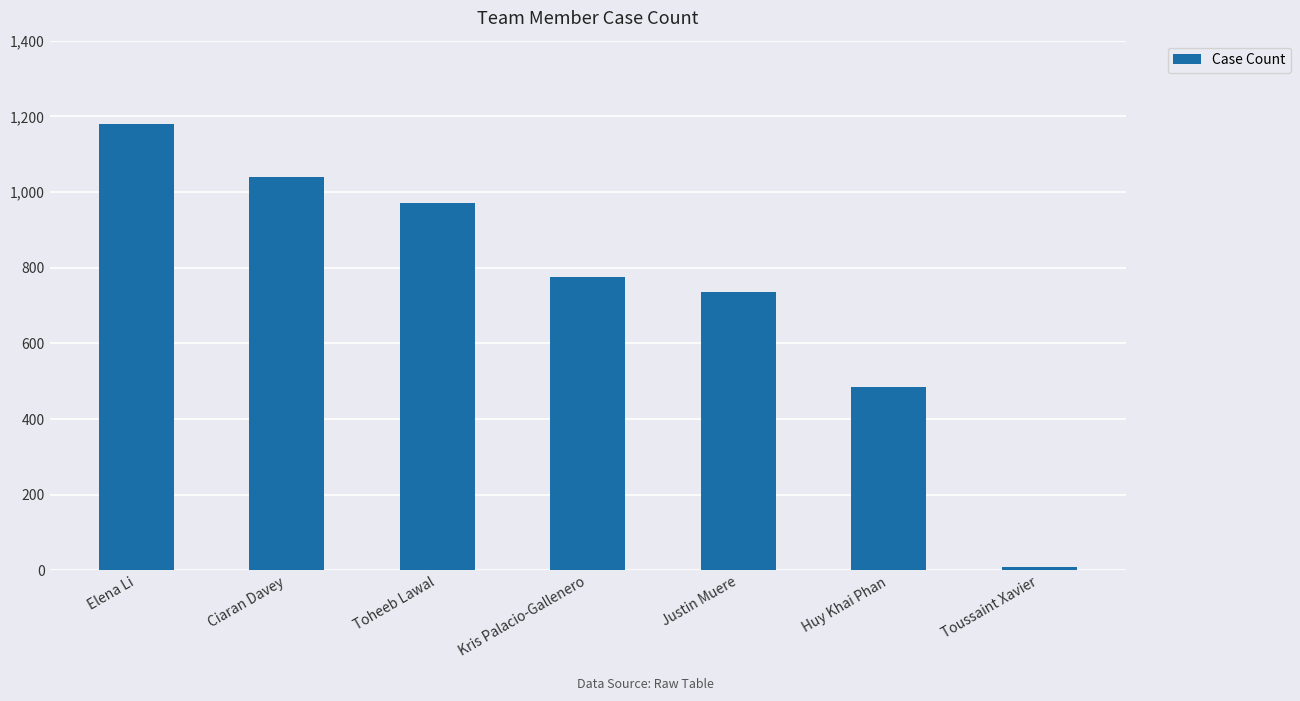

What is the label of the 4th bar from the right?

Kris Palacio-Gallenero